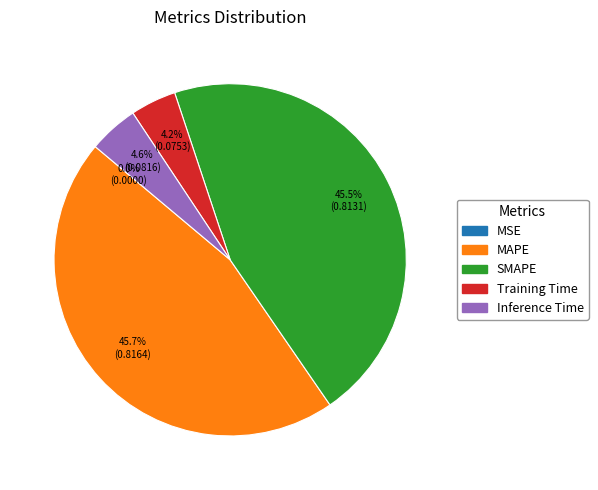

What percentage do MAPE and Training Time together represent?

49.9%